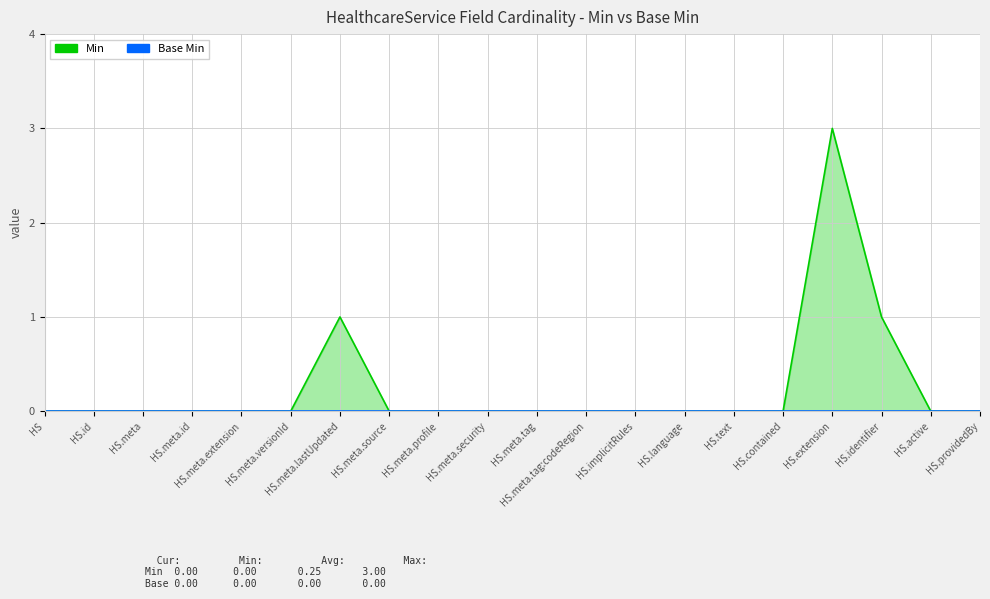

Between HS.meta.versionId and HS.extension, which series saw the biggest shift?

Min